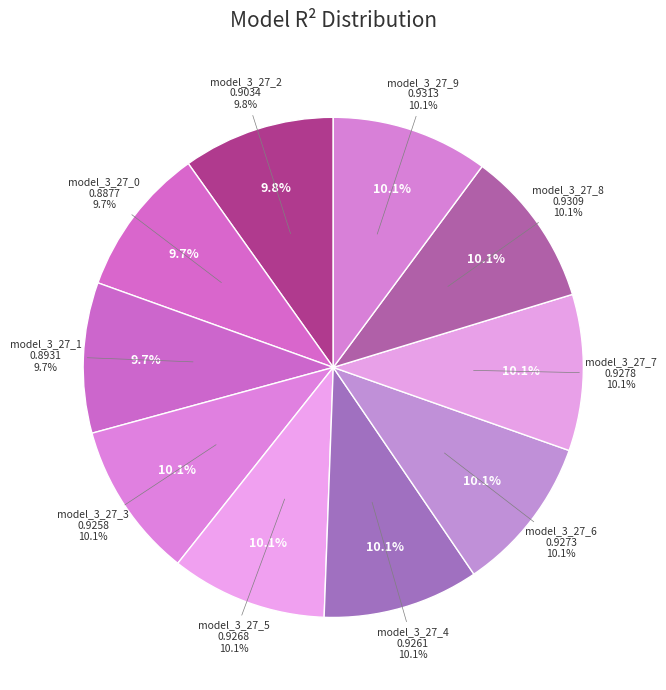

What is the largest slice in the pie chart?

model_3_27_9